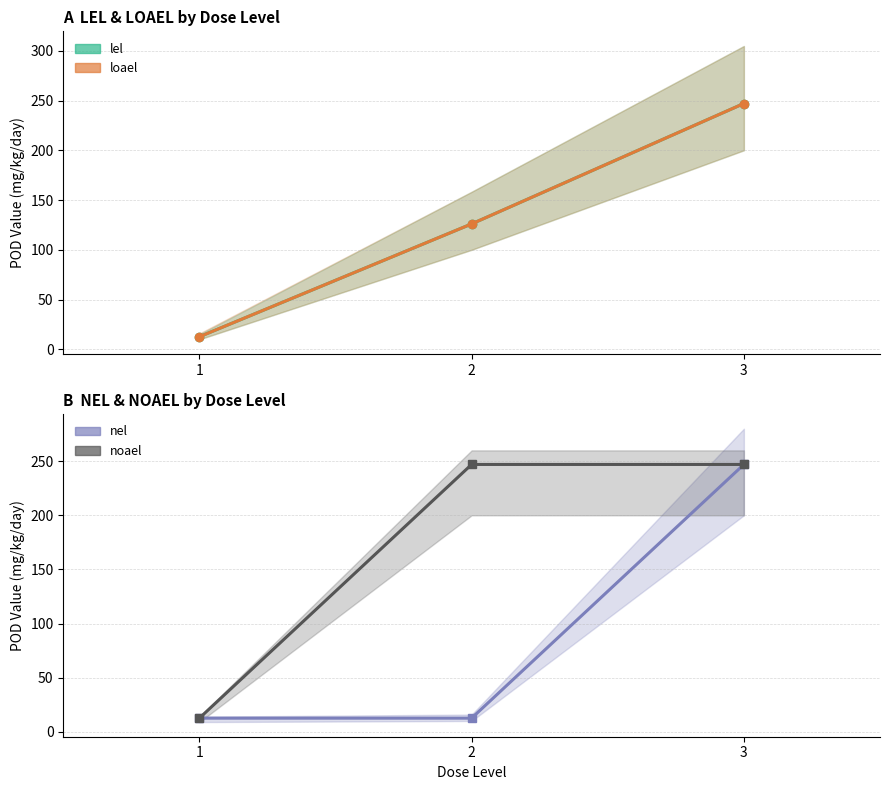

The value of lel at 3 is 247.0. True or false?

True